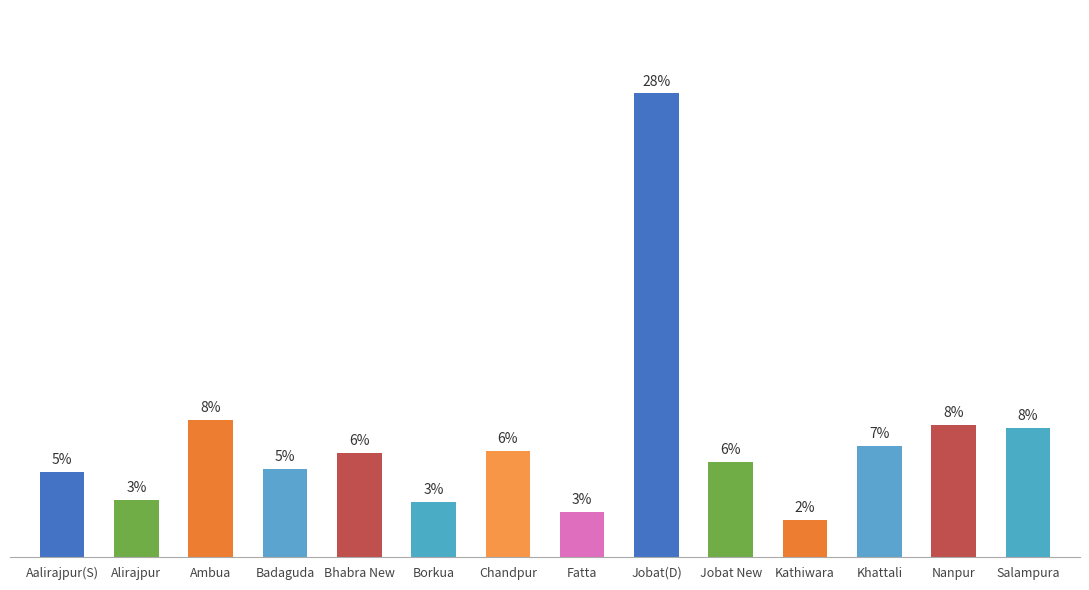

List the labels in order of value, largest first.

Jobat(D), Ambua, Nanpur, Salampura, Khattali, Chandpur, Bhabra New, Jobat New, Badaguda, Aalirajpur(S), Alirajpur, Borkua, Fatta, Kathiwara